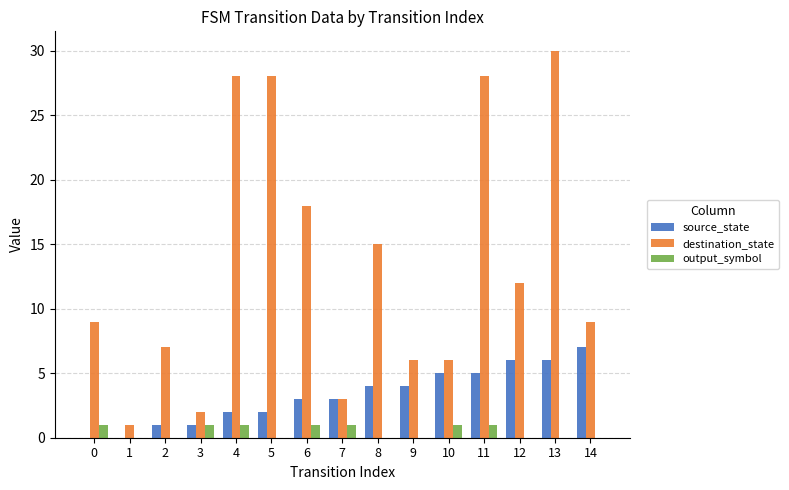

Which series has the widest spread of values?

destination_state